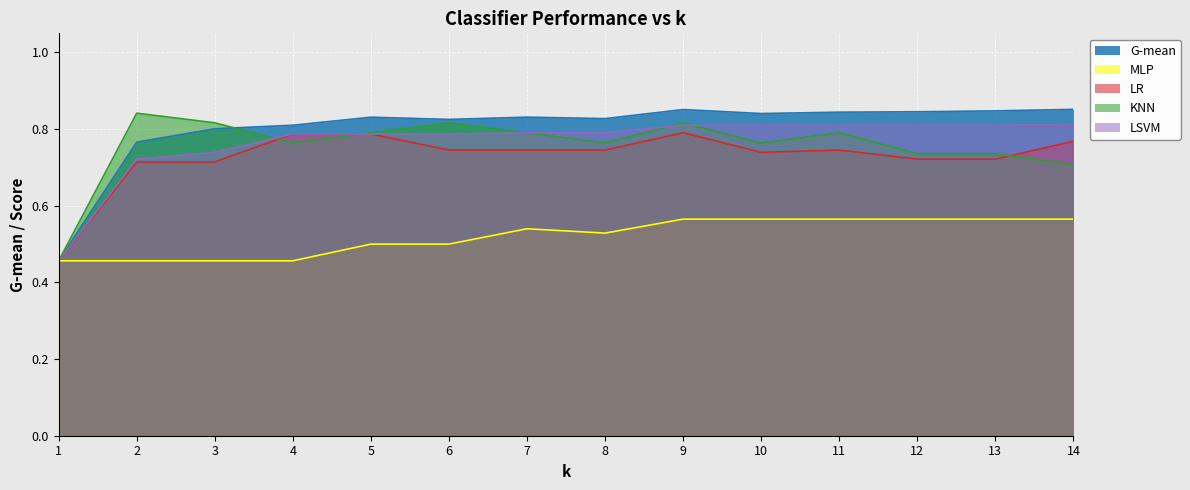

How many categories are shown in the chart?

14